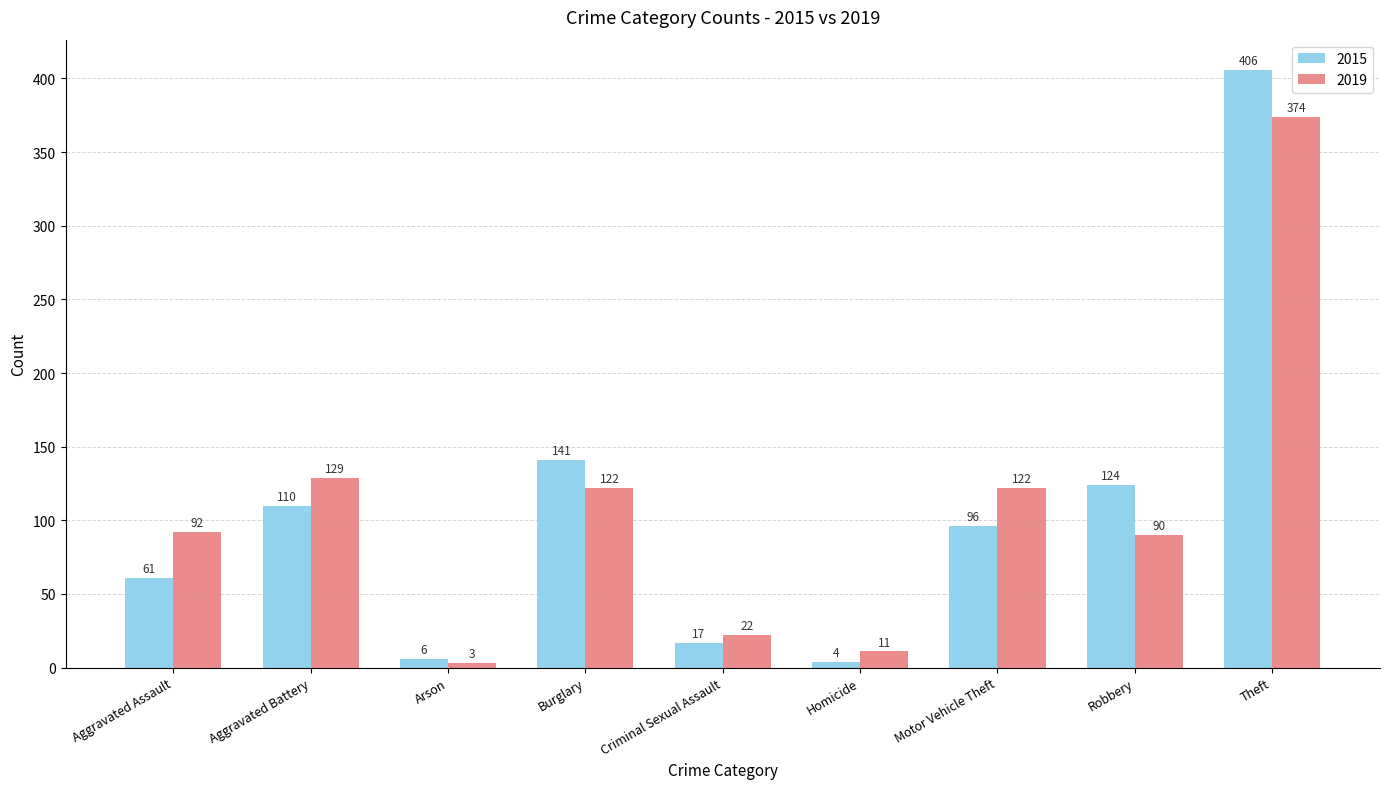

Rank the series by their maximum value, from highest to lowest.

2015, 2019